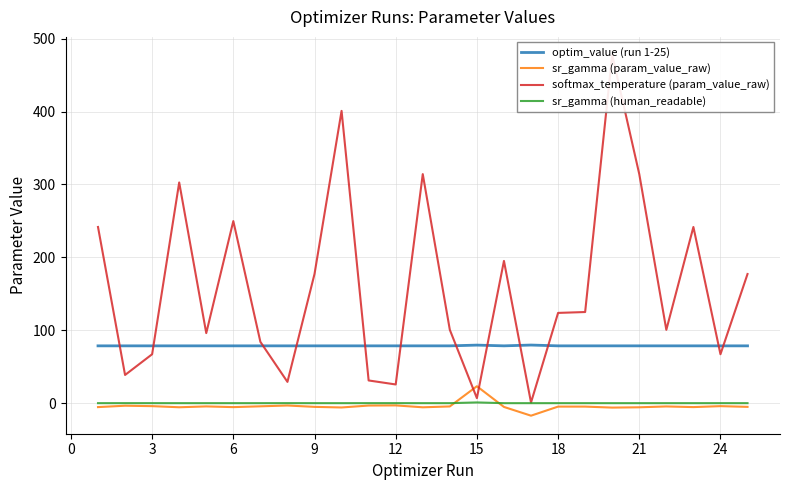

The value of optim_value (run 1-25) at 21 is 78.6. True or false?

True